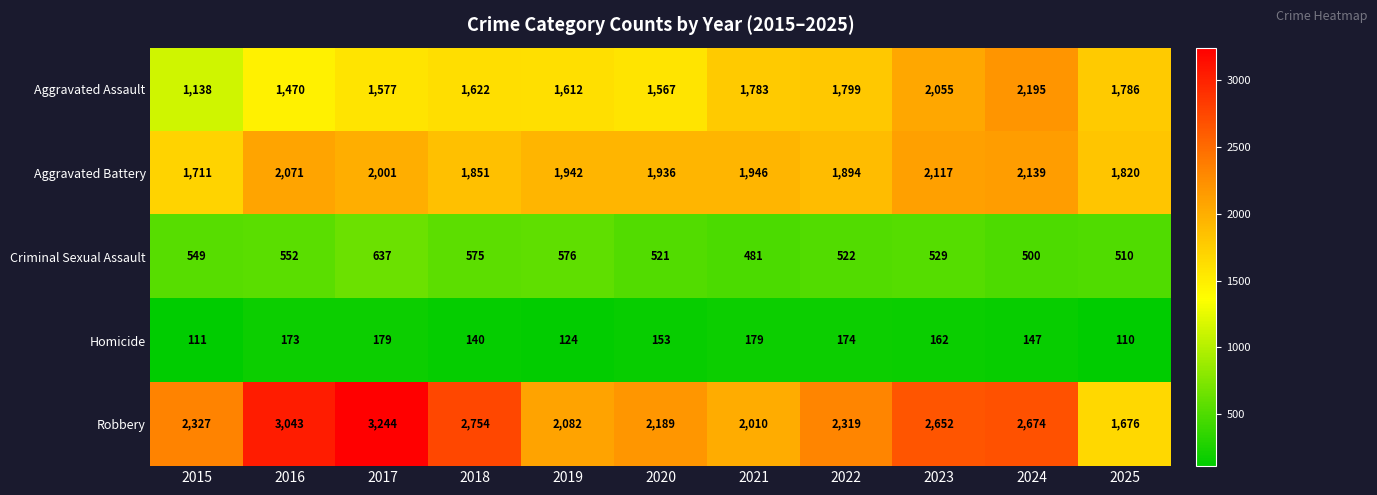

What is the maximum value shown in the chart?

3244